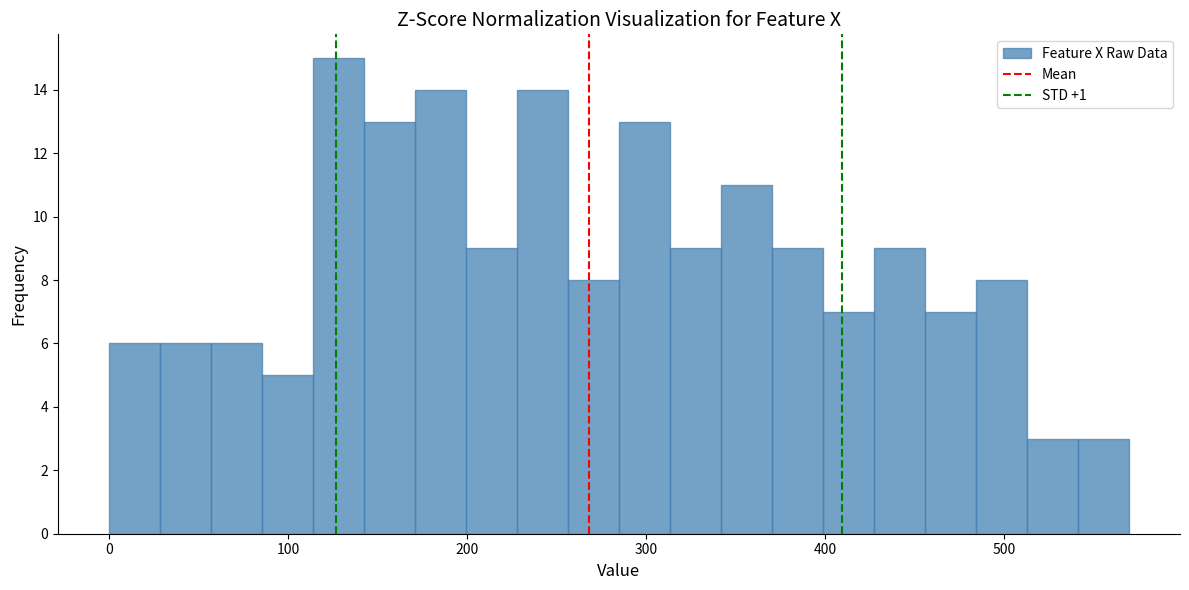

Read against the x-axis, roughly where is the centre of the tallest bar?

130